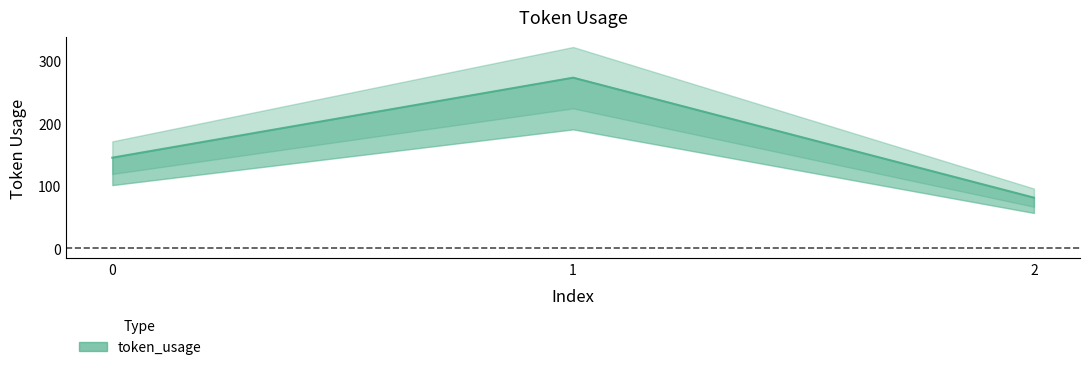

Reading left to right, list all the values displayed in this chart.

0=145	1=273	2=81